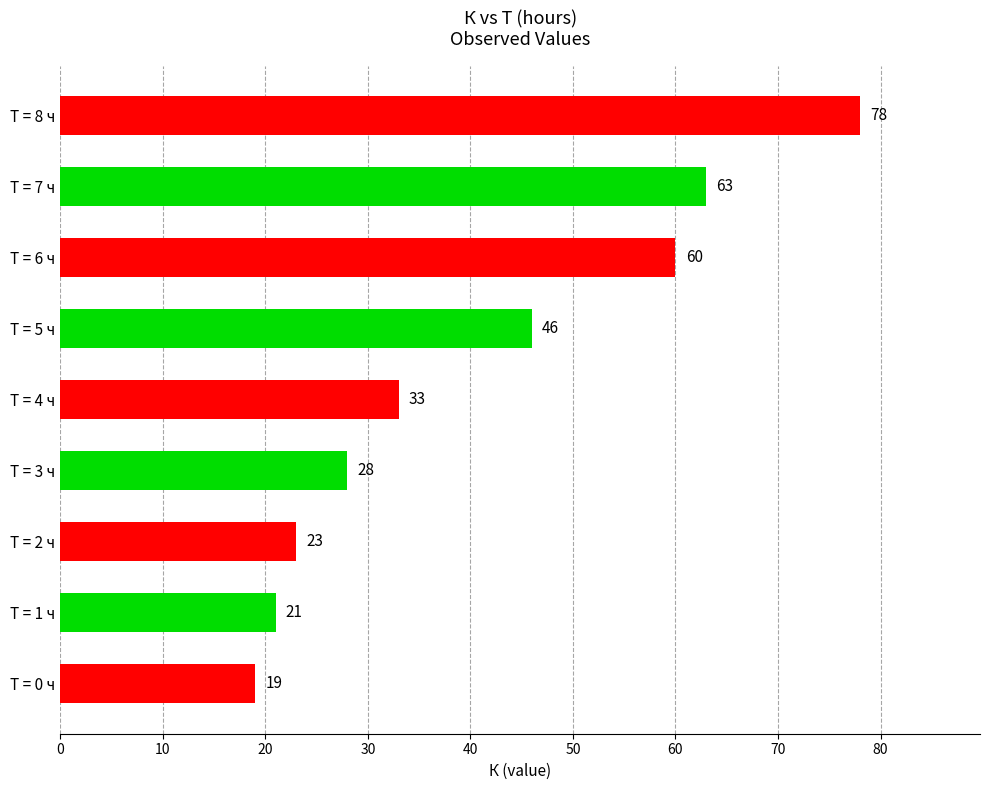

Is it true that the value at Т = 3 ч is 11?

False